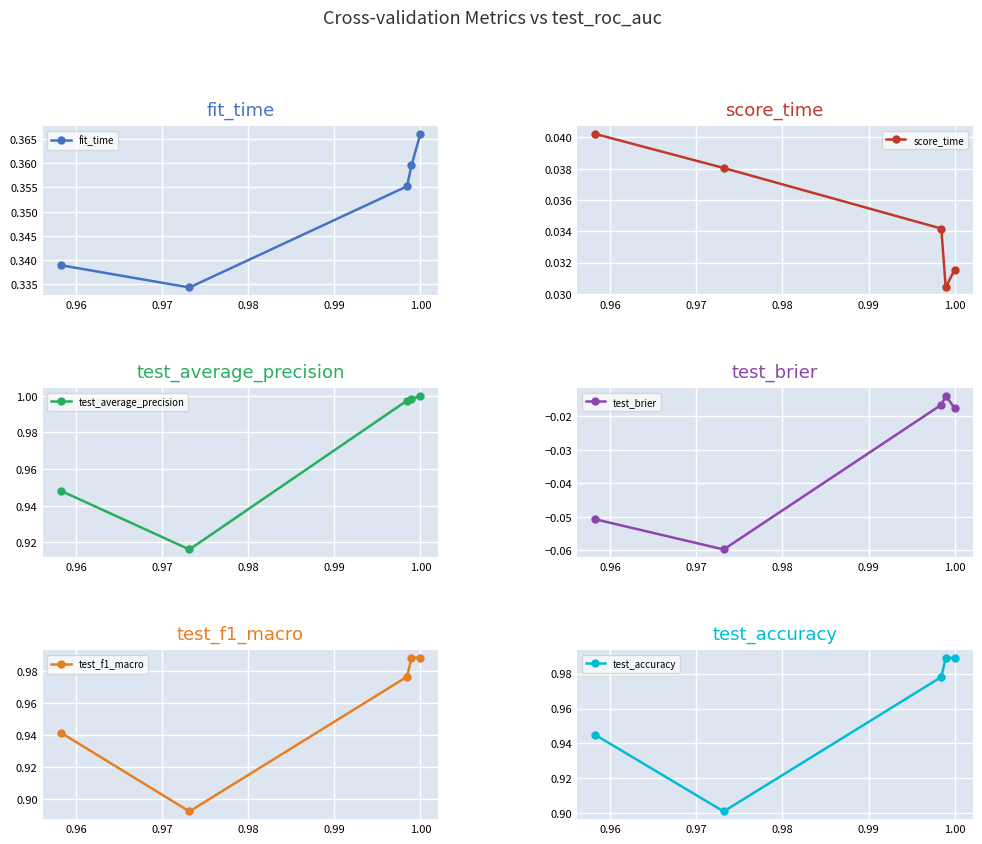

What is the minimum value shown in the chart?

-0.1